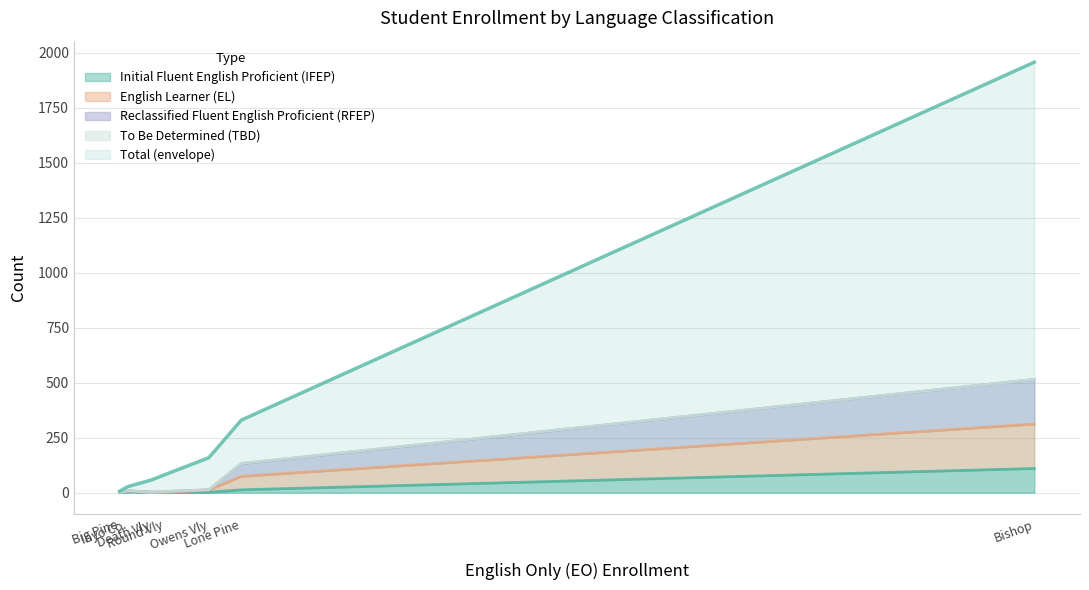

At how many categories does at least one series exceed 1798?

1